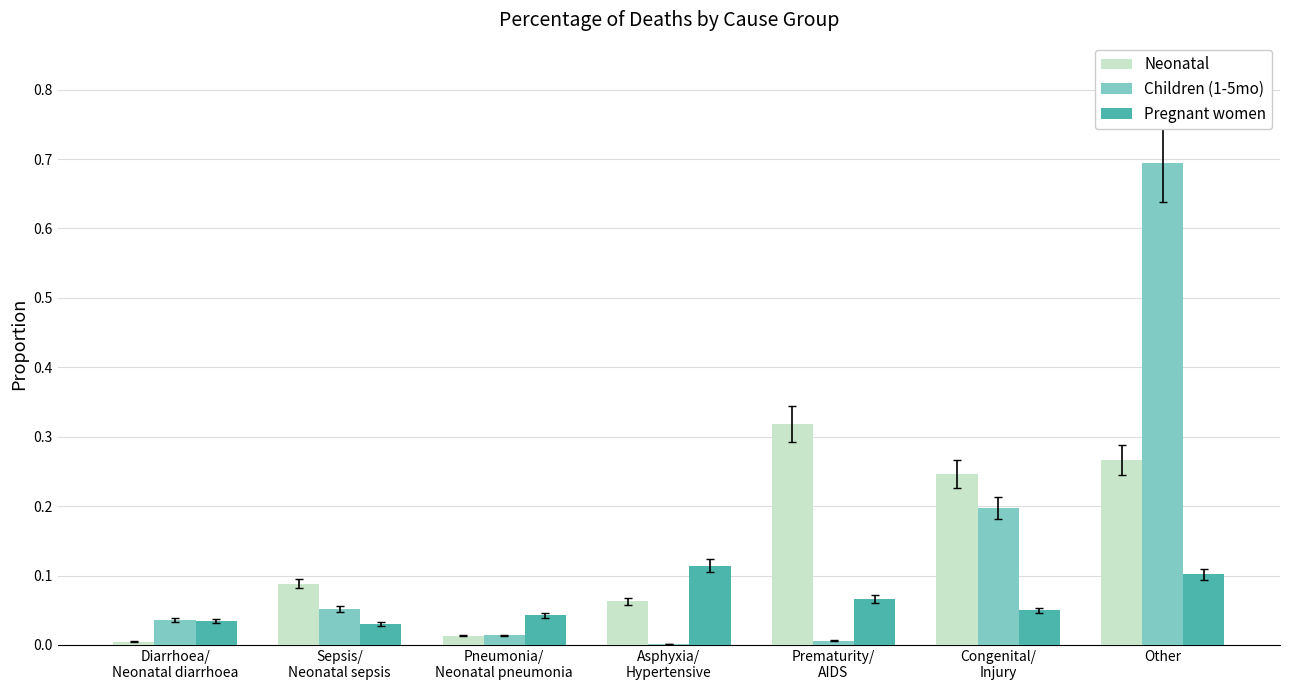

Which category has the highest value in the Children (1-5mo) series?

Other